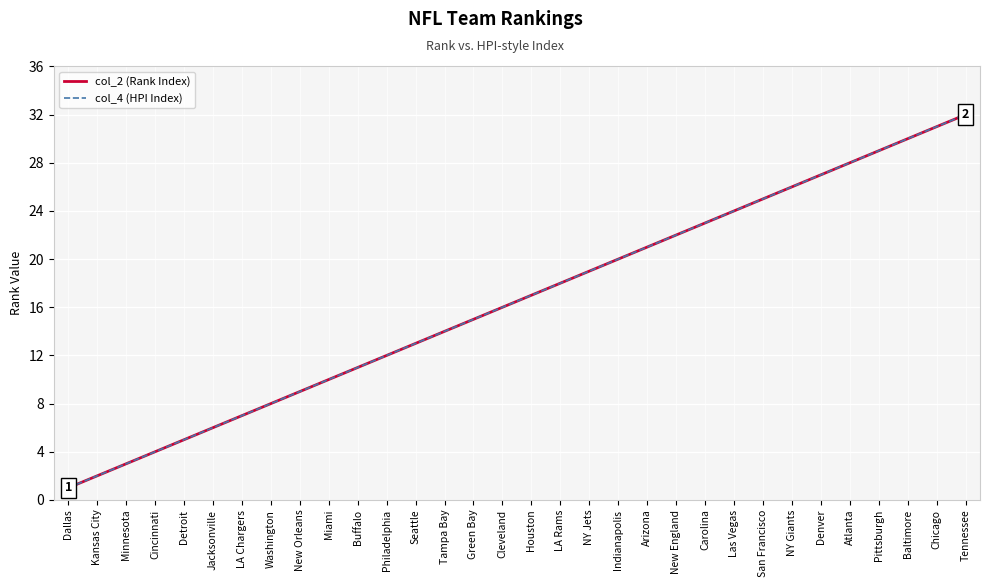

Which series changed the most between New Orleans and Las Vegas?

col_2 (Rank Index)